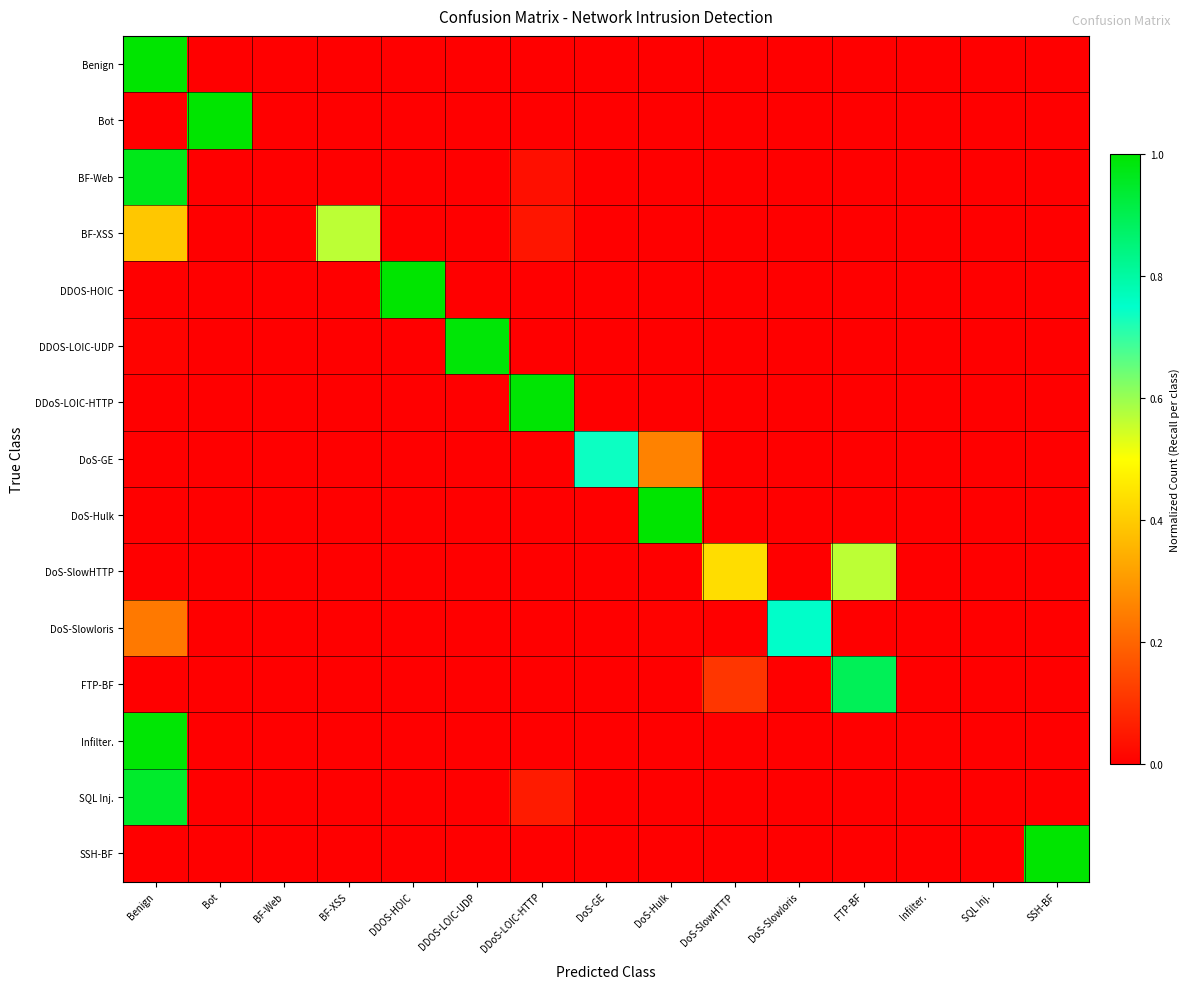

What is the total value across all series at DoS-SlowHTTP?

0.5